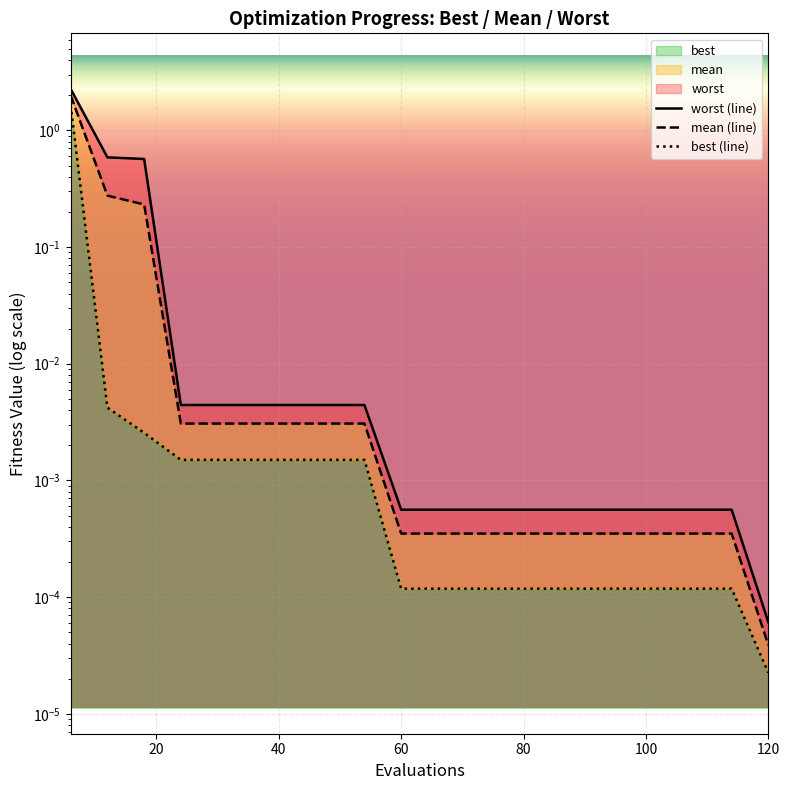

The mean series shows 0.0 at 42. True or false?

False